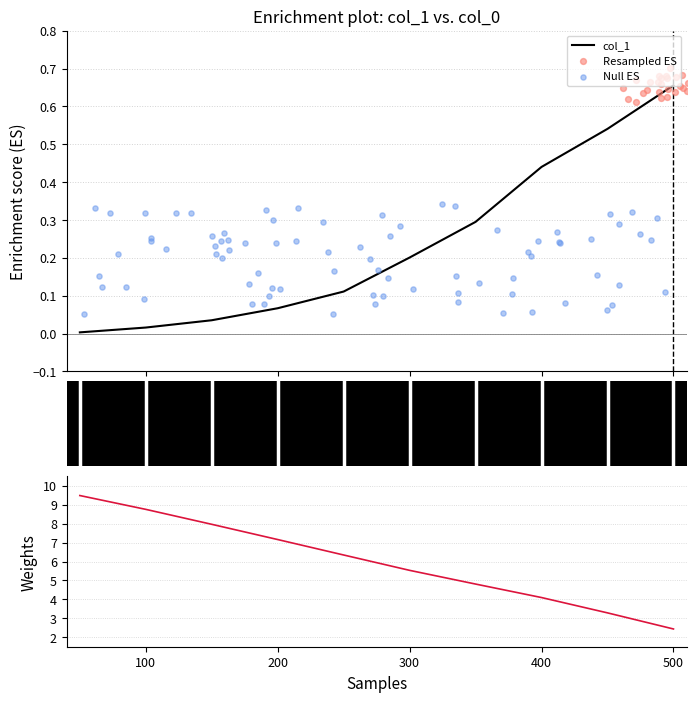

What is the change in value from 200 to 350?

+0.2